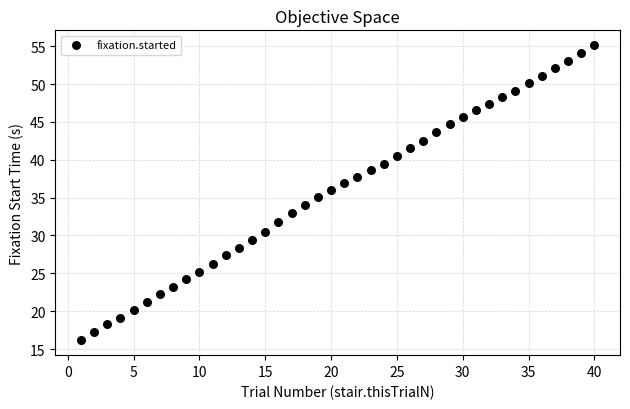

What is the range of X values (max minus min)?

39.0